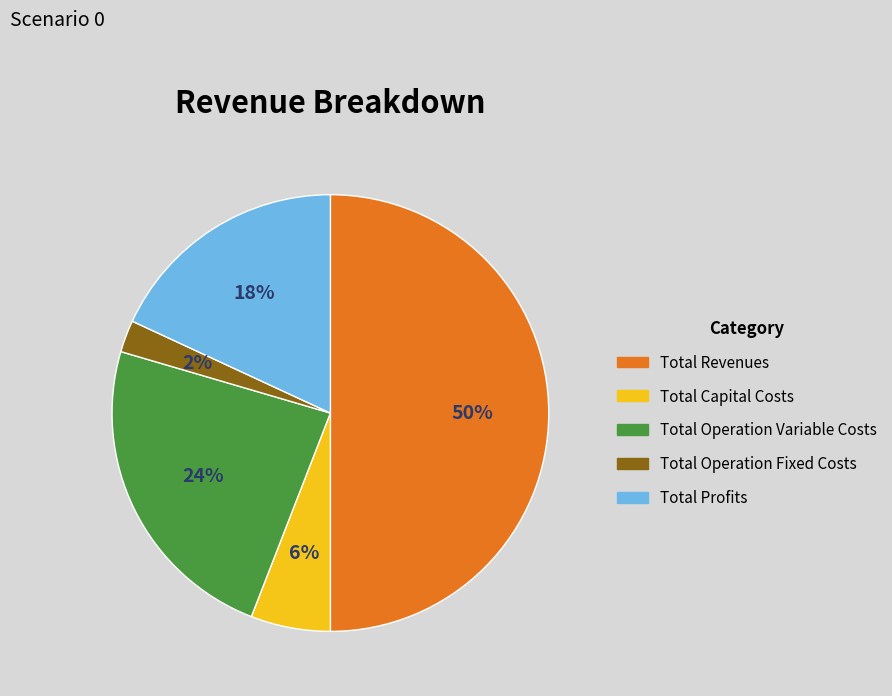

Does Total Operation Variable Costs represent more than half of the total?

No